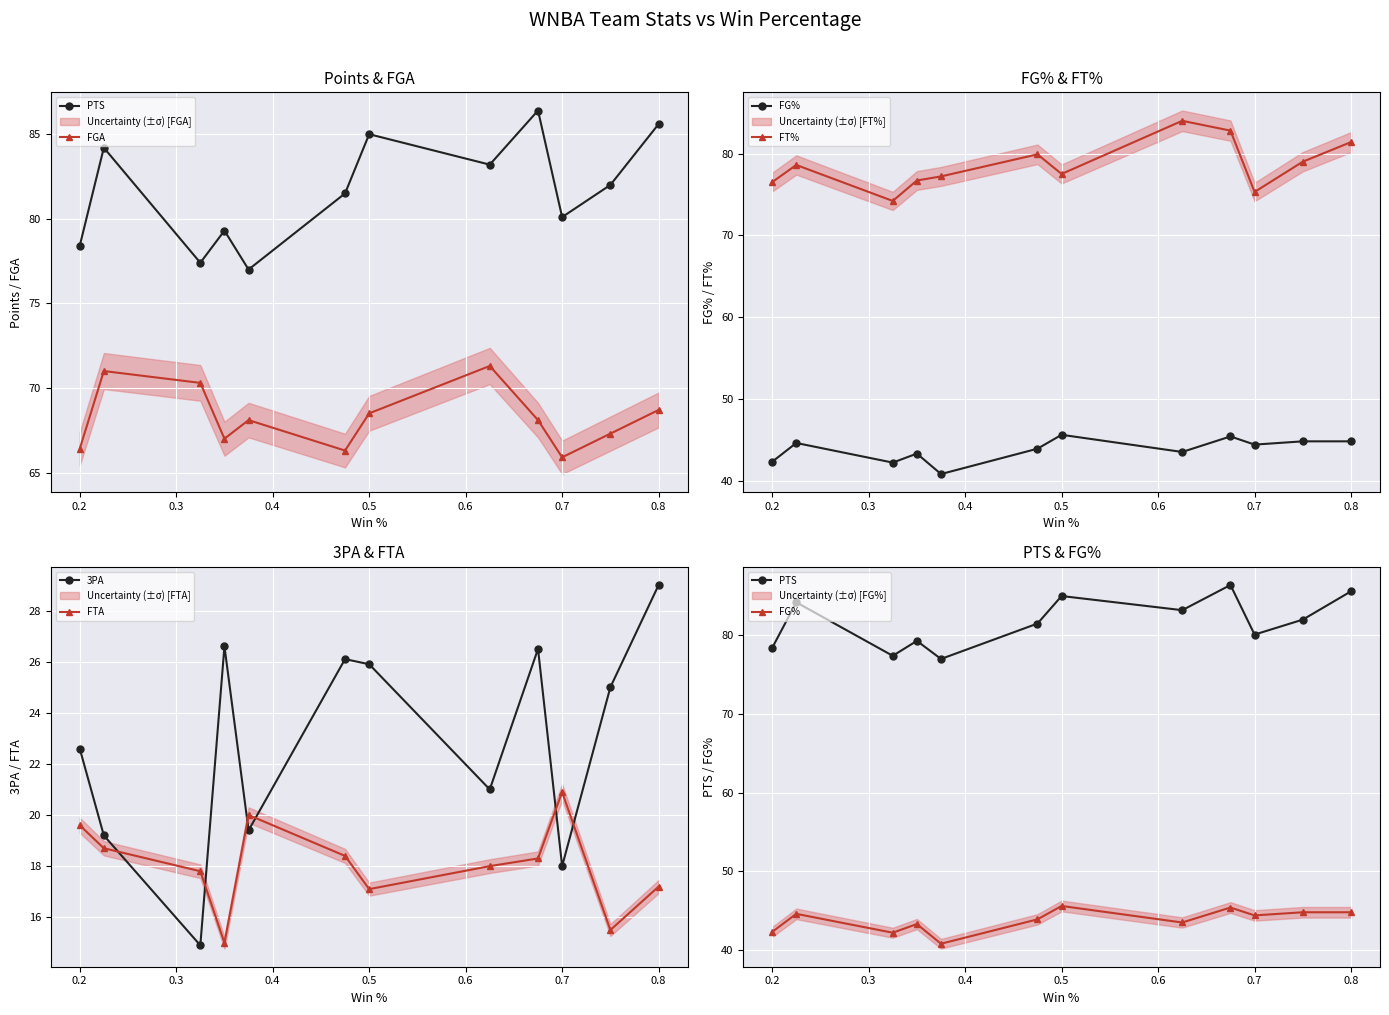

What is the minimum value for FG%?

40.8